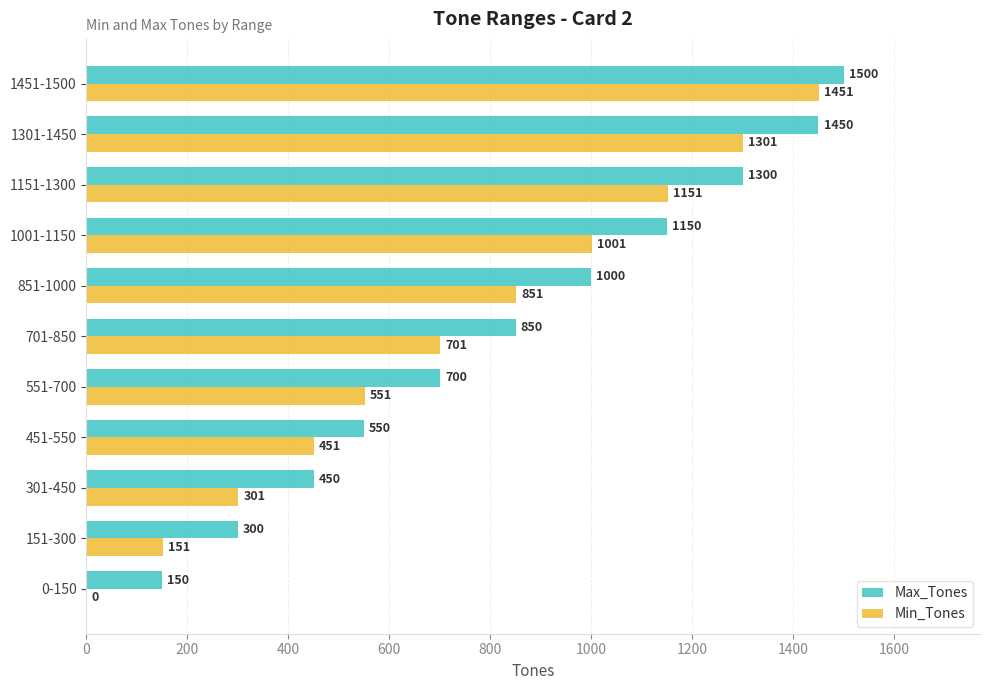

Where is Min_Tones nearest to the value 725?

701-850